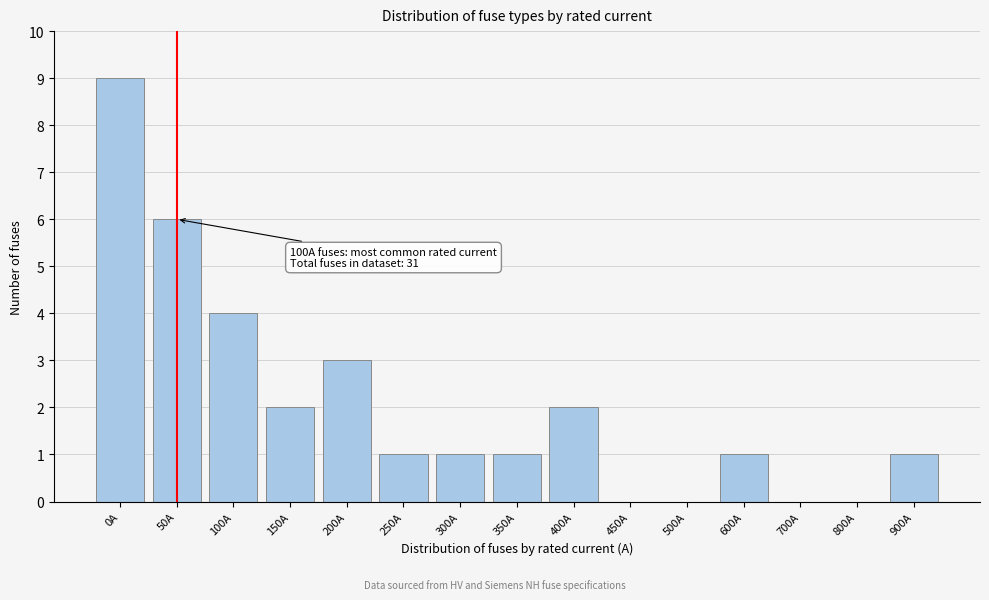

Reading left to right, what are all the values shown in this chart?

0A=9	50A=6	100A=4	150A=2	200A=3	250A=1	300A=1	350A=1	400A=2	450A=0	500A=0	600A=1	700A=0	800A=0	900A=1